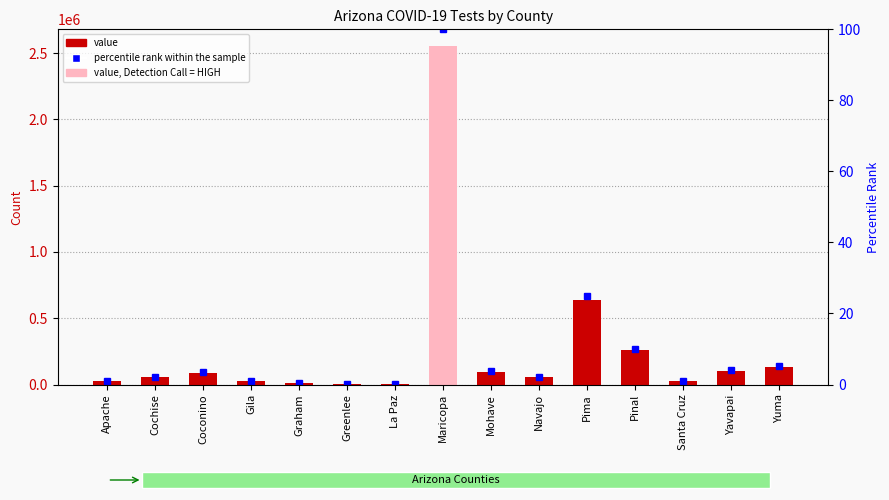

Which series changed the most between La Paz and Pima?

value